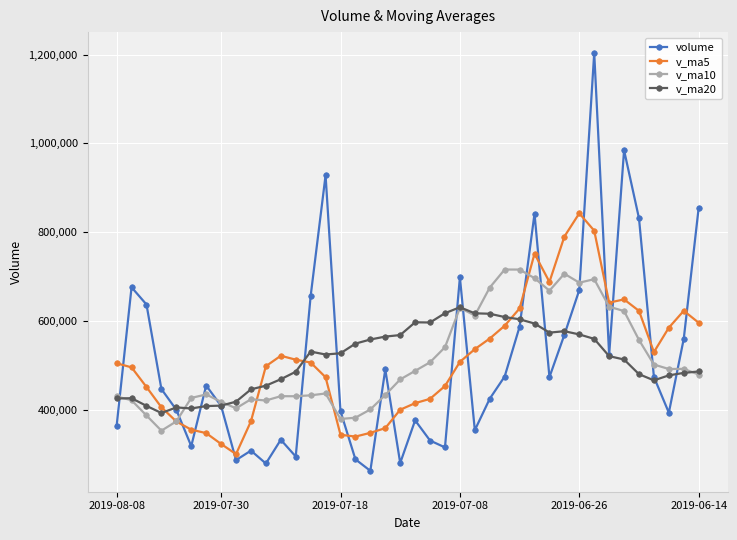

True or false: v_ma10 has more than 1 points higher than both neighbors.

True